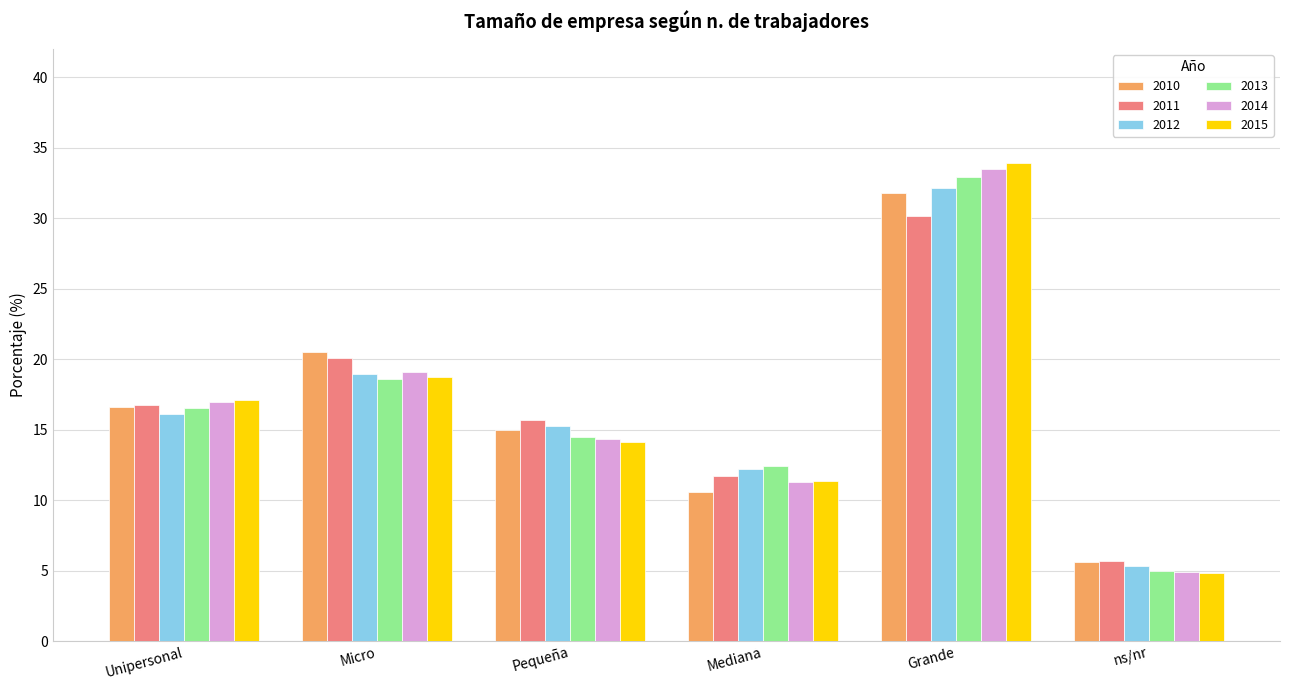

What is the total value across all series at Unipersonal?

100.0